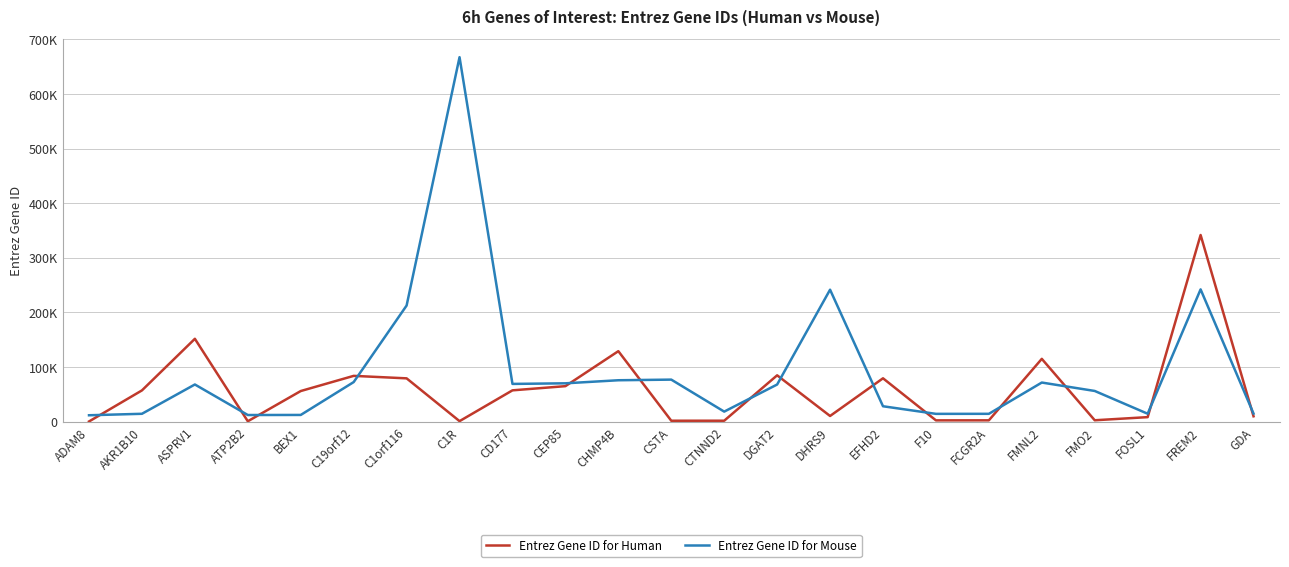

What is the difference between the Entrez Gene ID for Human values at CEP85 and CSTA?

63318